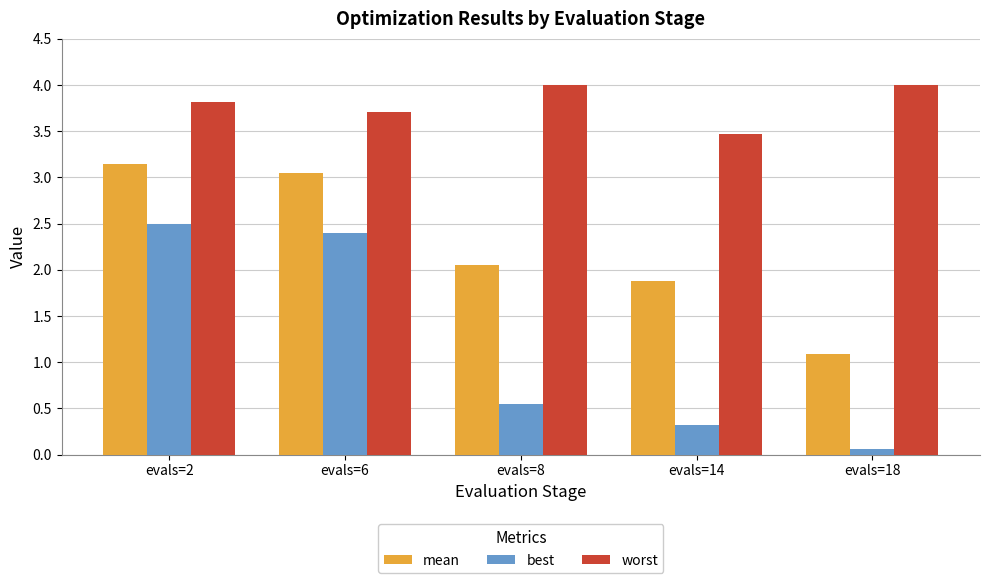

What is the total value across all series at evals=6?

9.1